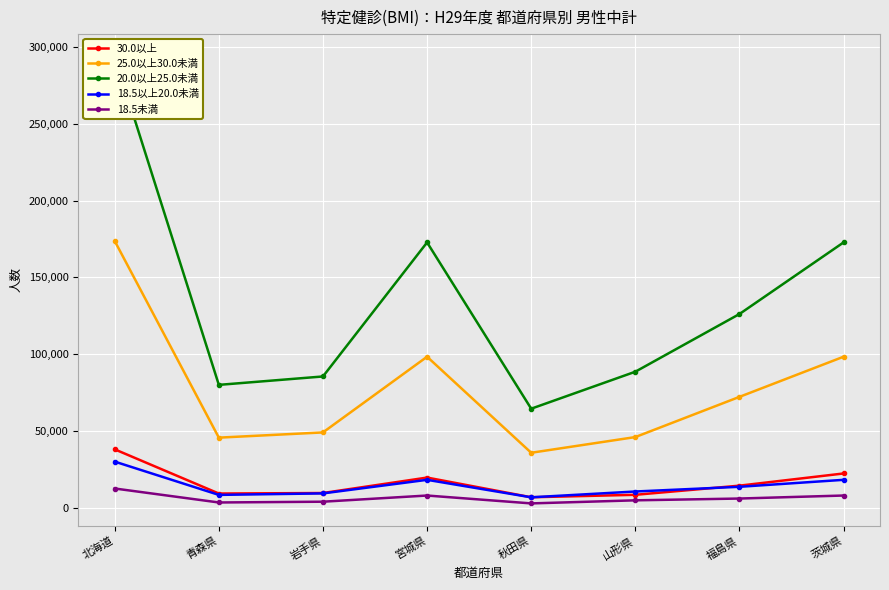

What is the label of the 6th point from the right?

岩手県